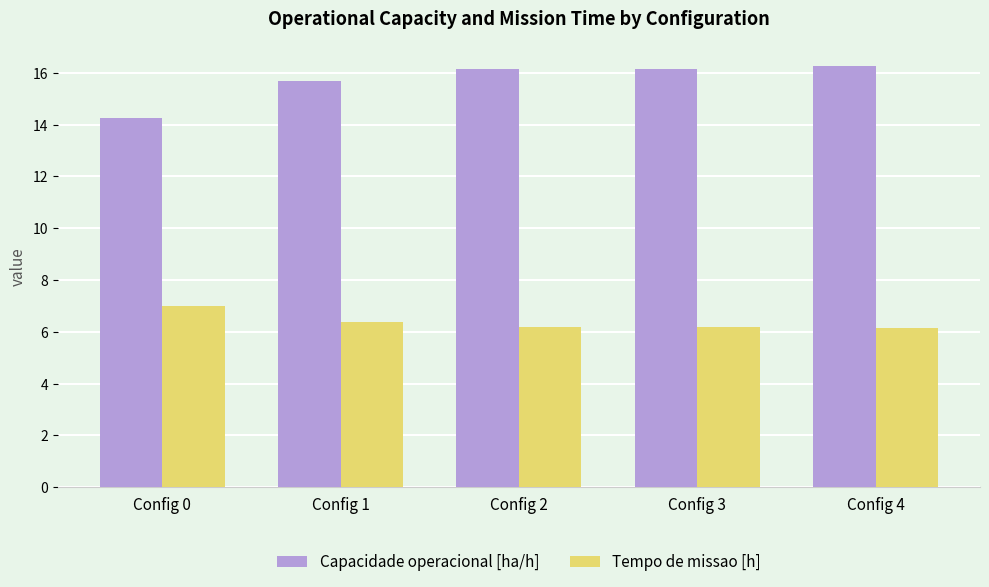

What is the difference between the highest and lowest values at Config 3?

9.9